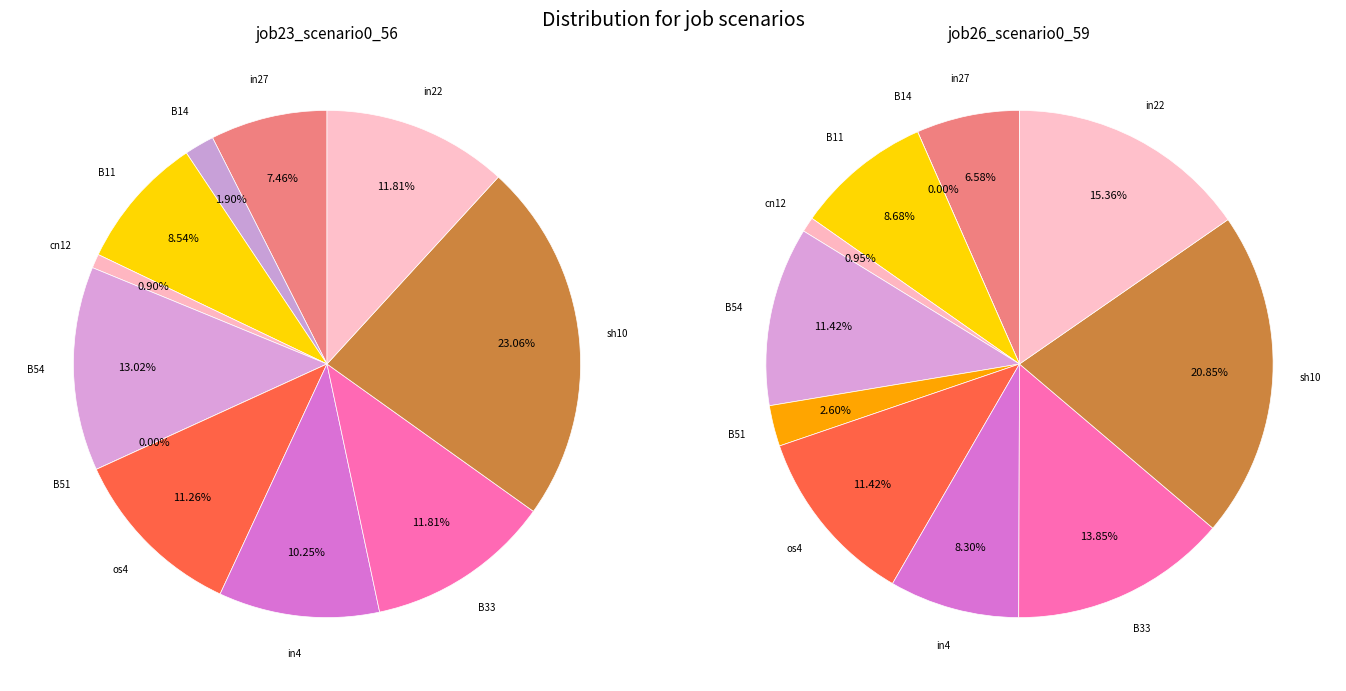

Rank the series by their maximum value, from highest to lowest.

job23_scenario0_56, job26_scenario0_59